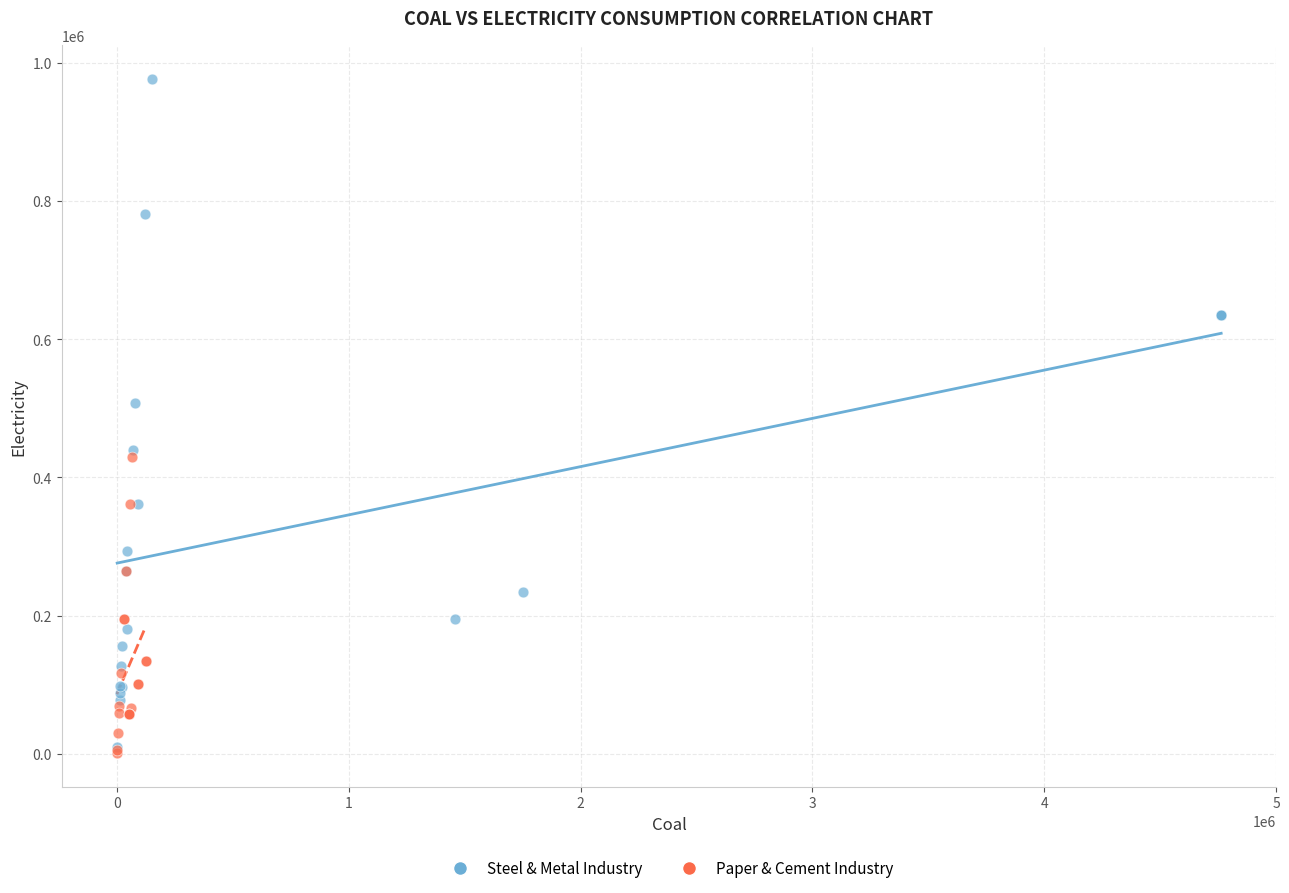

Which series has the largest Y range (max minus min)?

Steel & Metal Industry